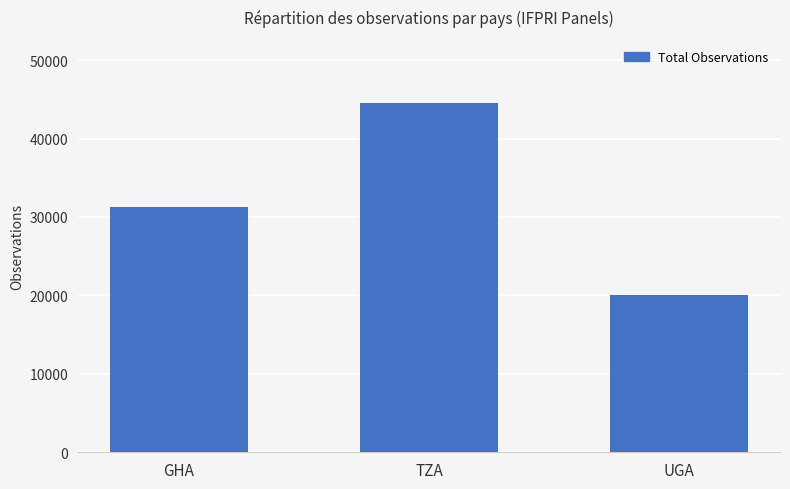

Count the values in the range 20039 to 44572.

3